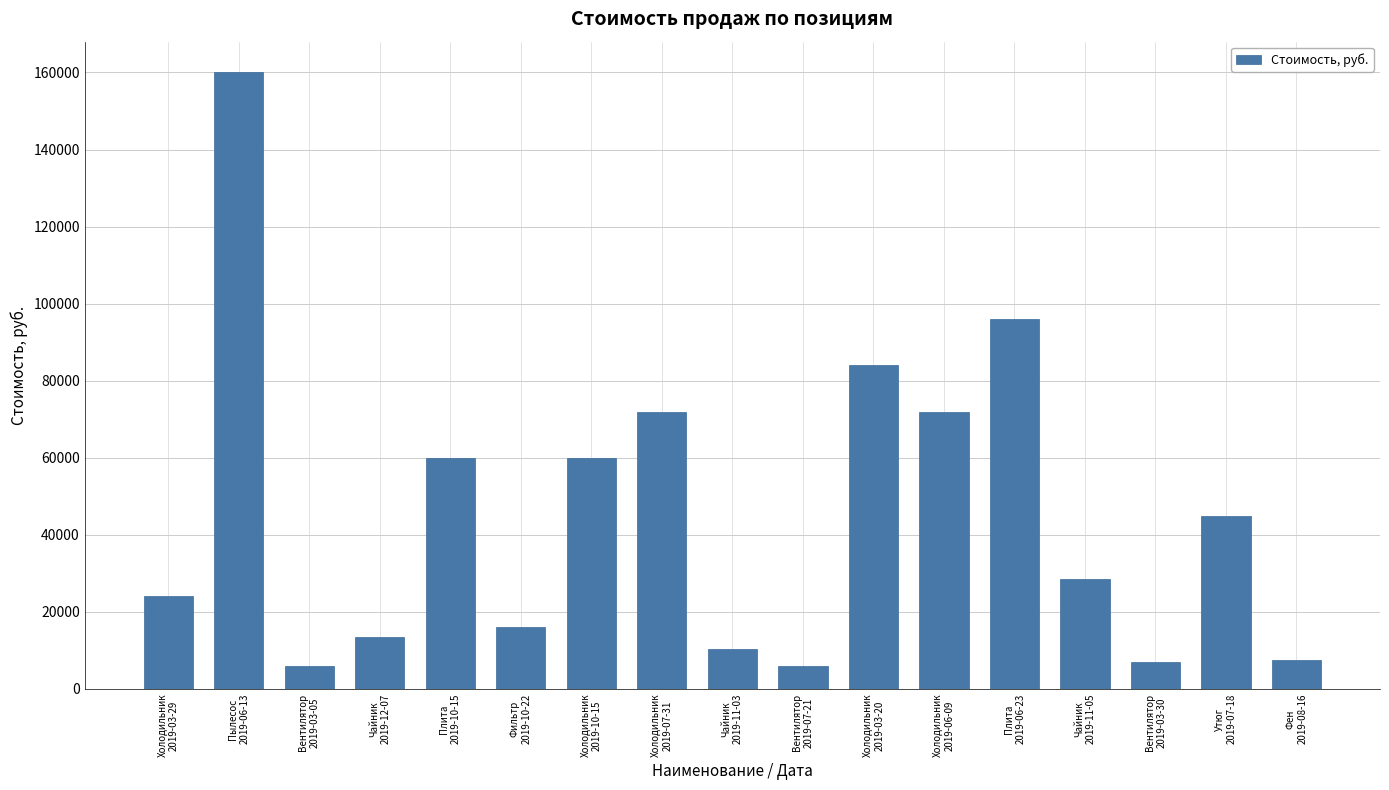

What is the sum of all values?

768000